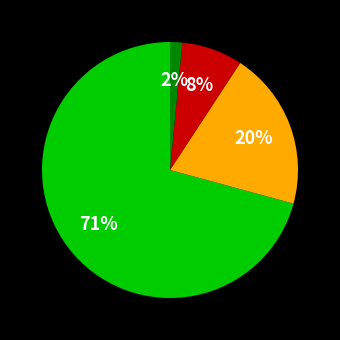

To the nearest percent, what is the average slice percentage?

25%